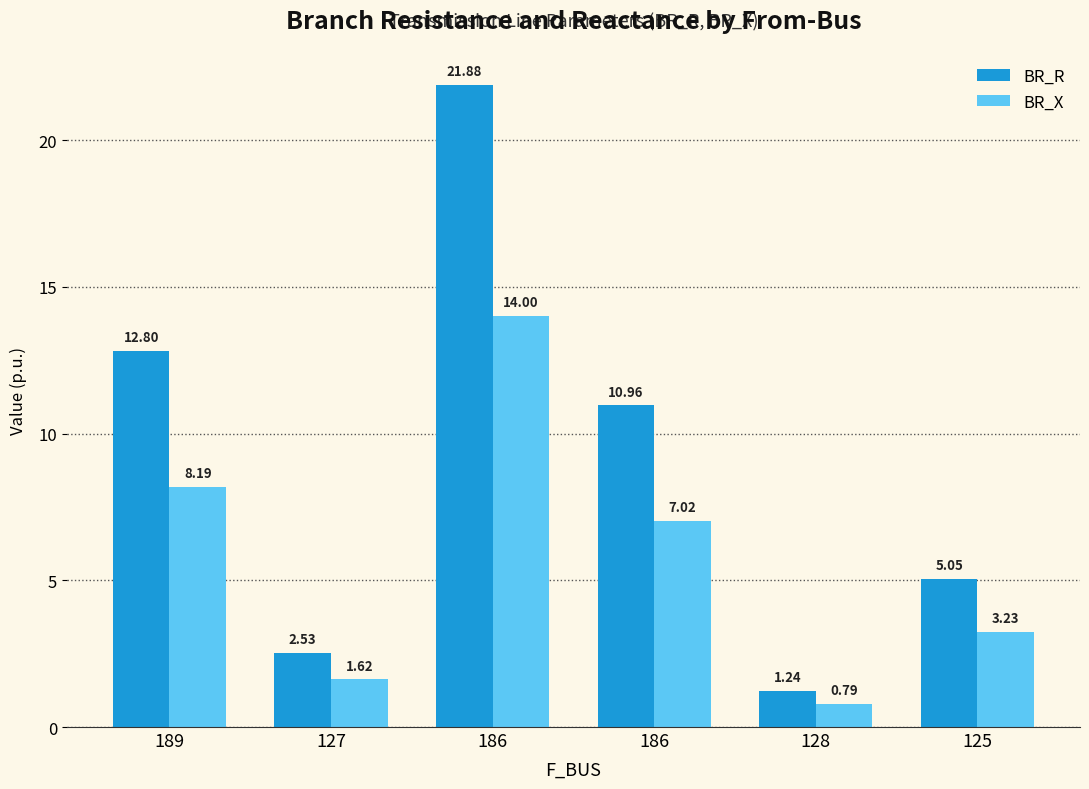

What is the minimum value for BR_X?

0.8